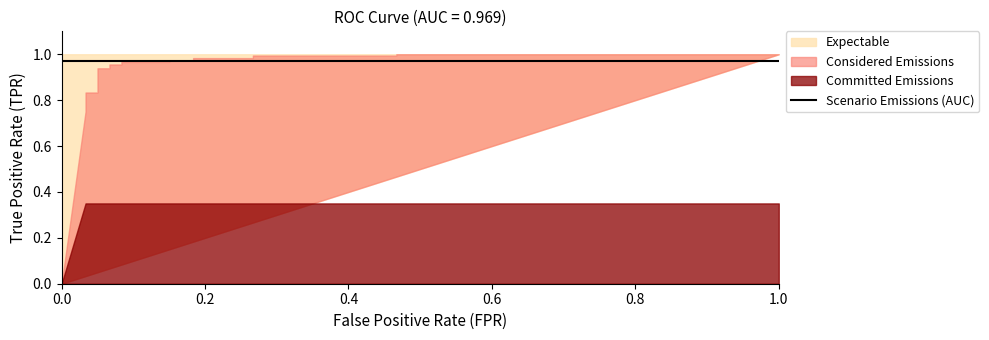

True or false: roc_auc has more than 2 points higher than both neighbors.

False